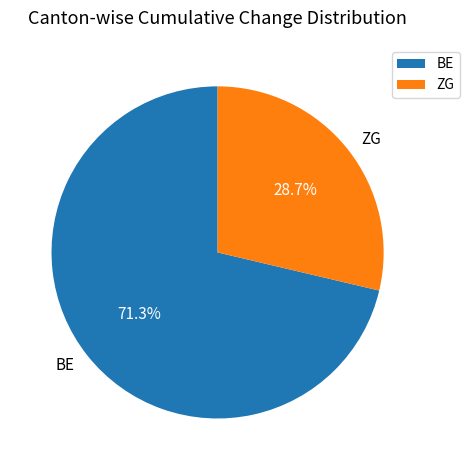

What is the smallest slice in the pie chart?

ZG